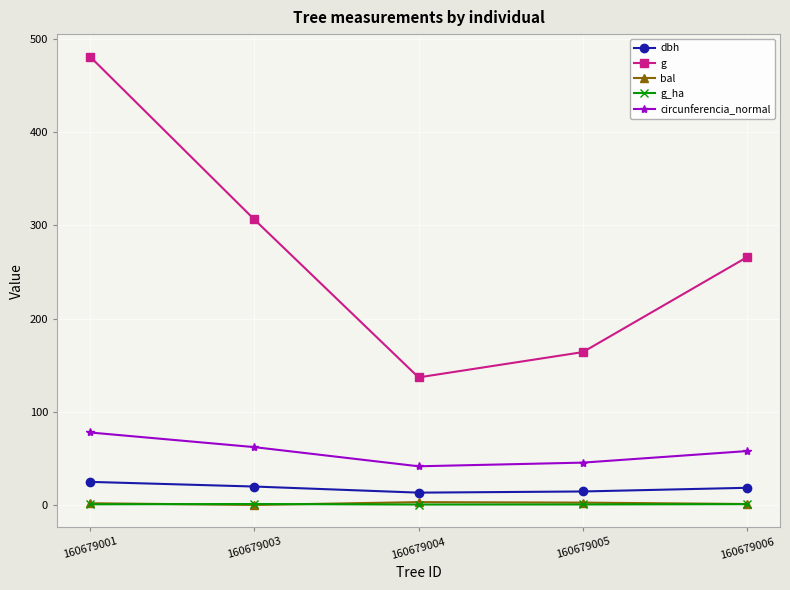

Which series changed the most between 160679001 and 160679006?

g